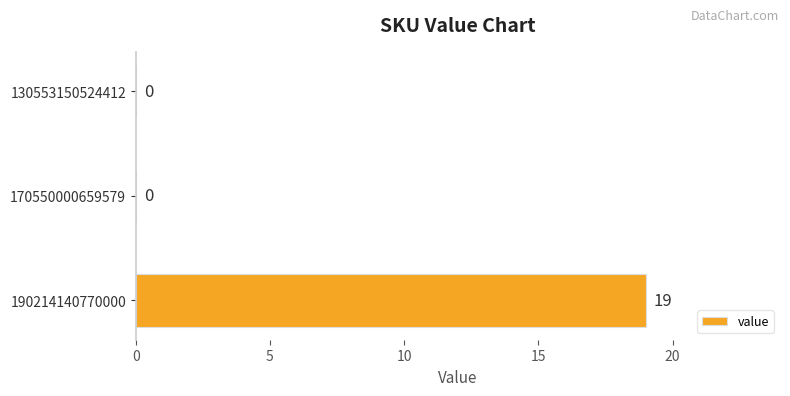

Reading bottom to top, what are all the values shown in this chart?

190214140770000=19	170550000659579=0	130553150524412=0